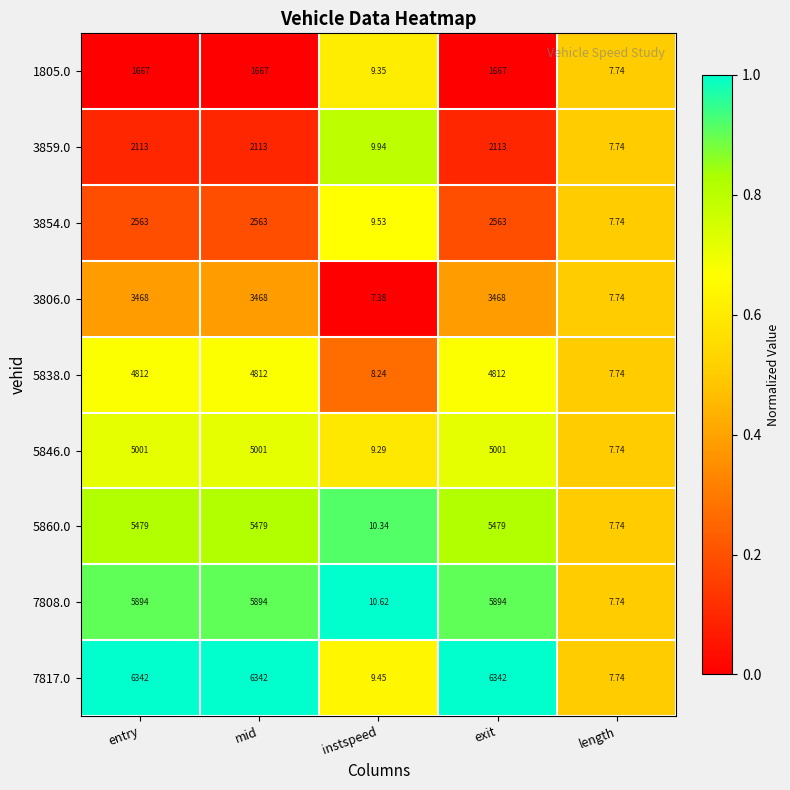

Is the value of 3859.0 at mid greater than the value of 5838.0 at length?

Yes